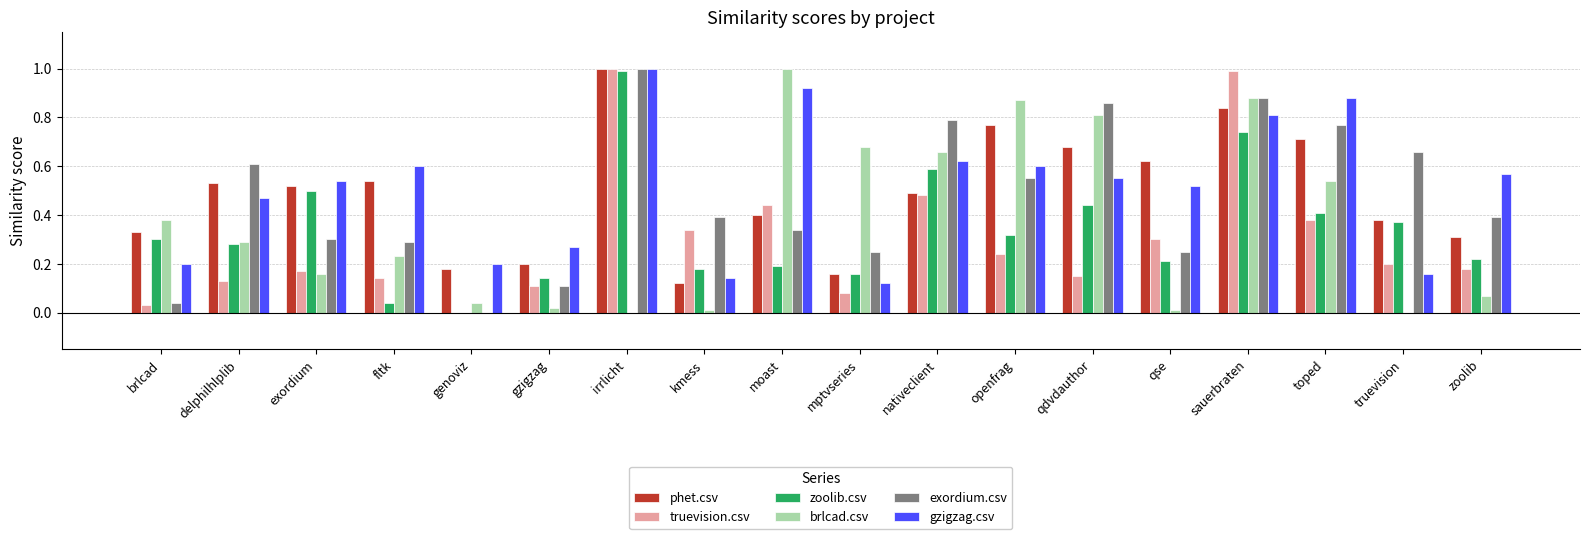

Is the value of brlcad.csv at gzigzag greater than the value of gzigzag.csv at moast?

No